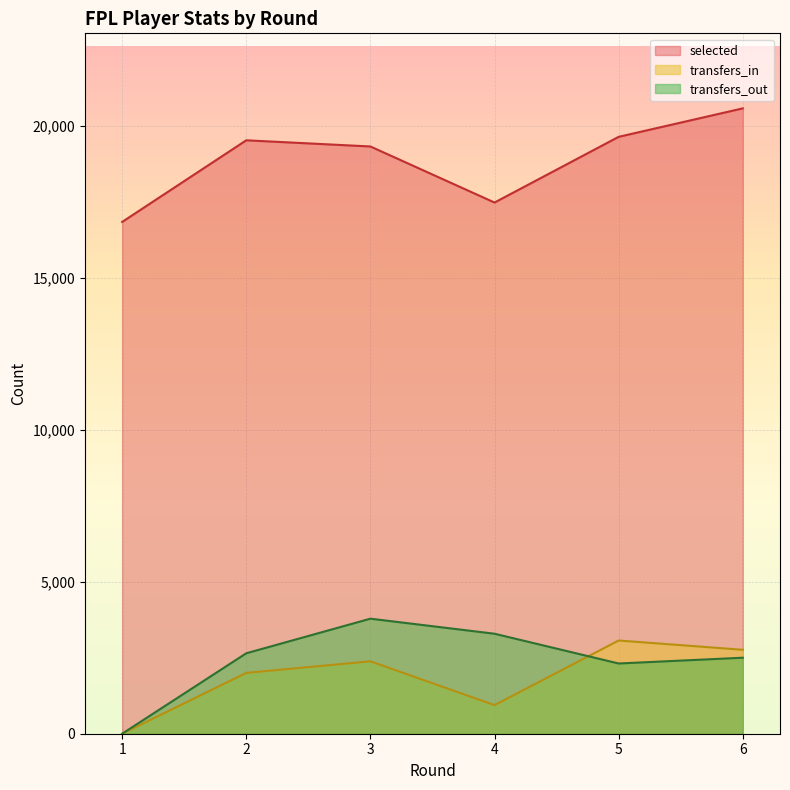

Reading left to right, list all the values displayed in this chart.

selected: 1=16834	2=19519	3=19316	4=17472	5=19633	6=20569
transfers_in: 1=0	2=2001	3=2382	4=941	5=3066	6=2761
transfers_out: 1=0	2=2646	3=3784	4=3289	5=2310	6=2500